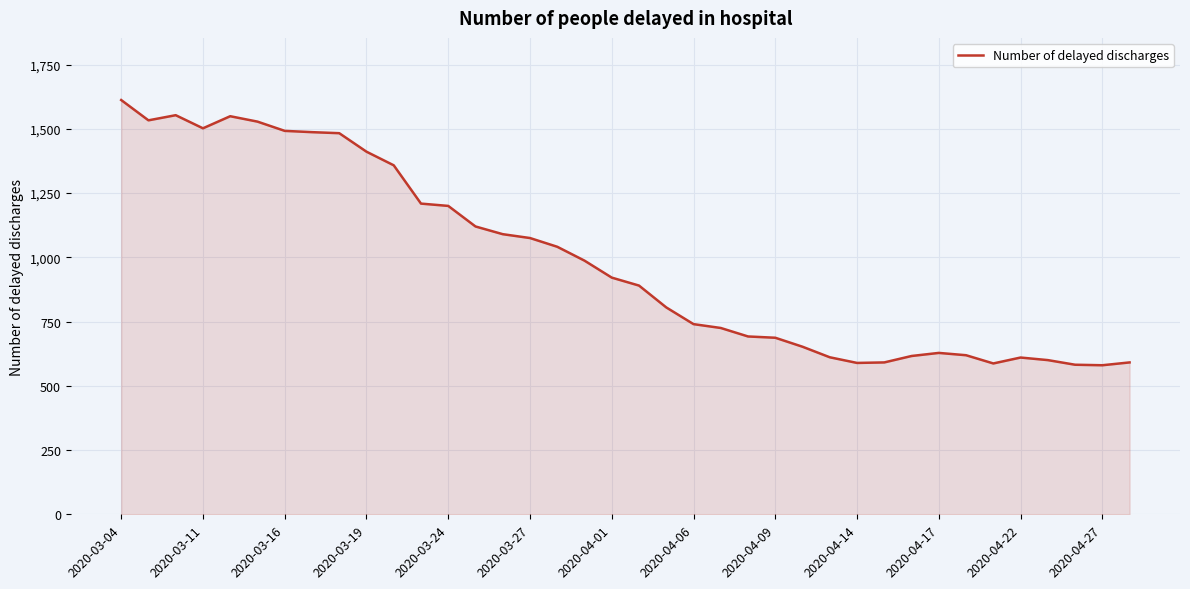

What is the difference between the maximum and minimum values?

1032